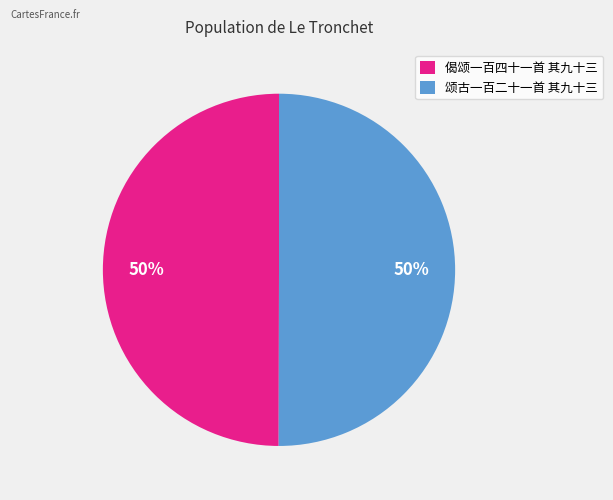

Count the number of slices in the pie.

2